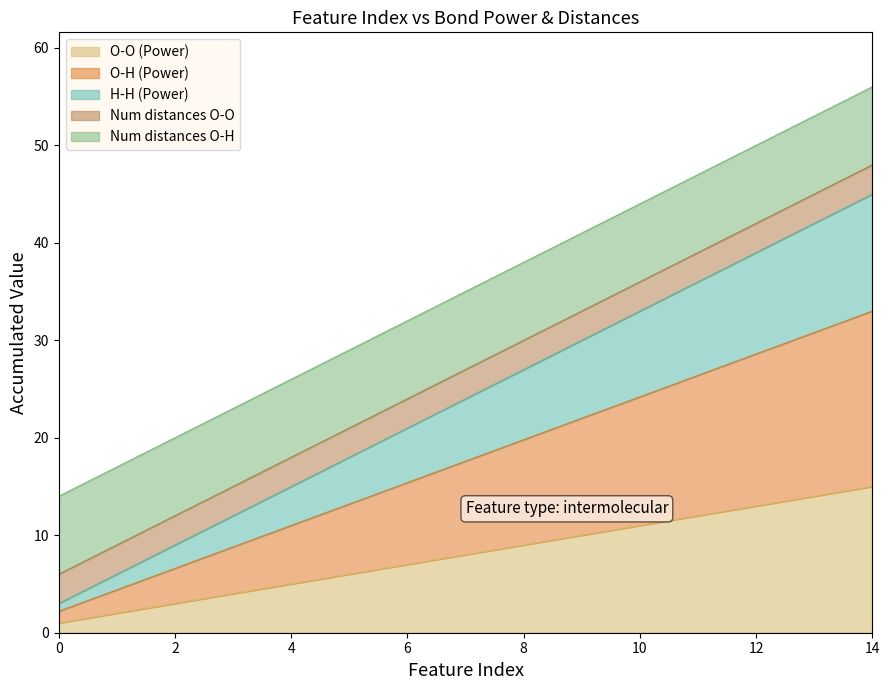

How many values in the H-H (Power) series exceed 24?

7